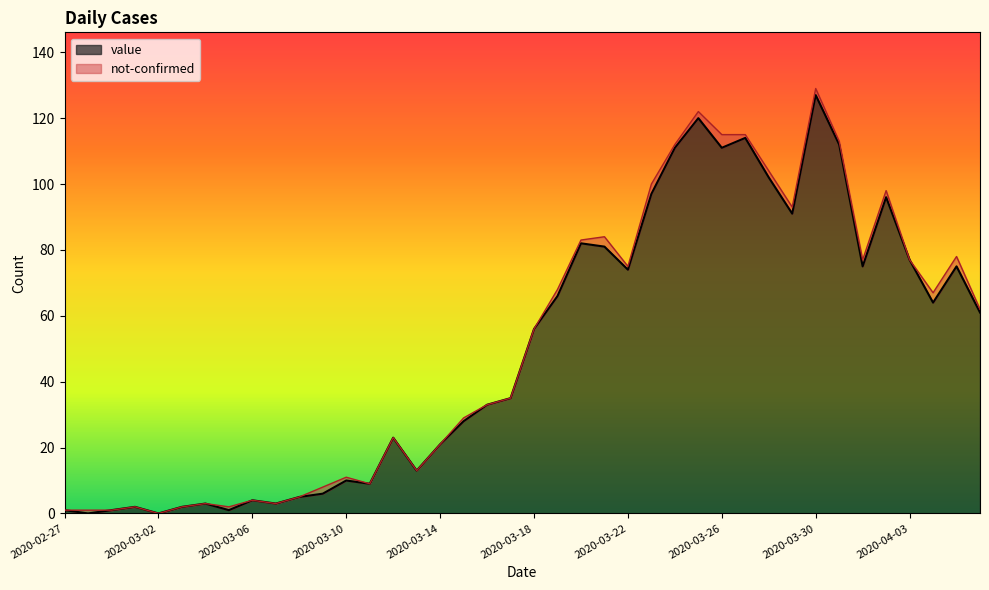

Where does the data first go above 56?

2020-03-19